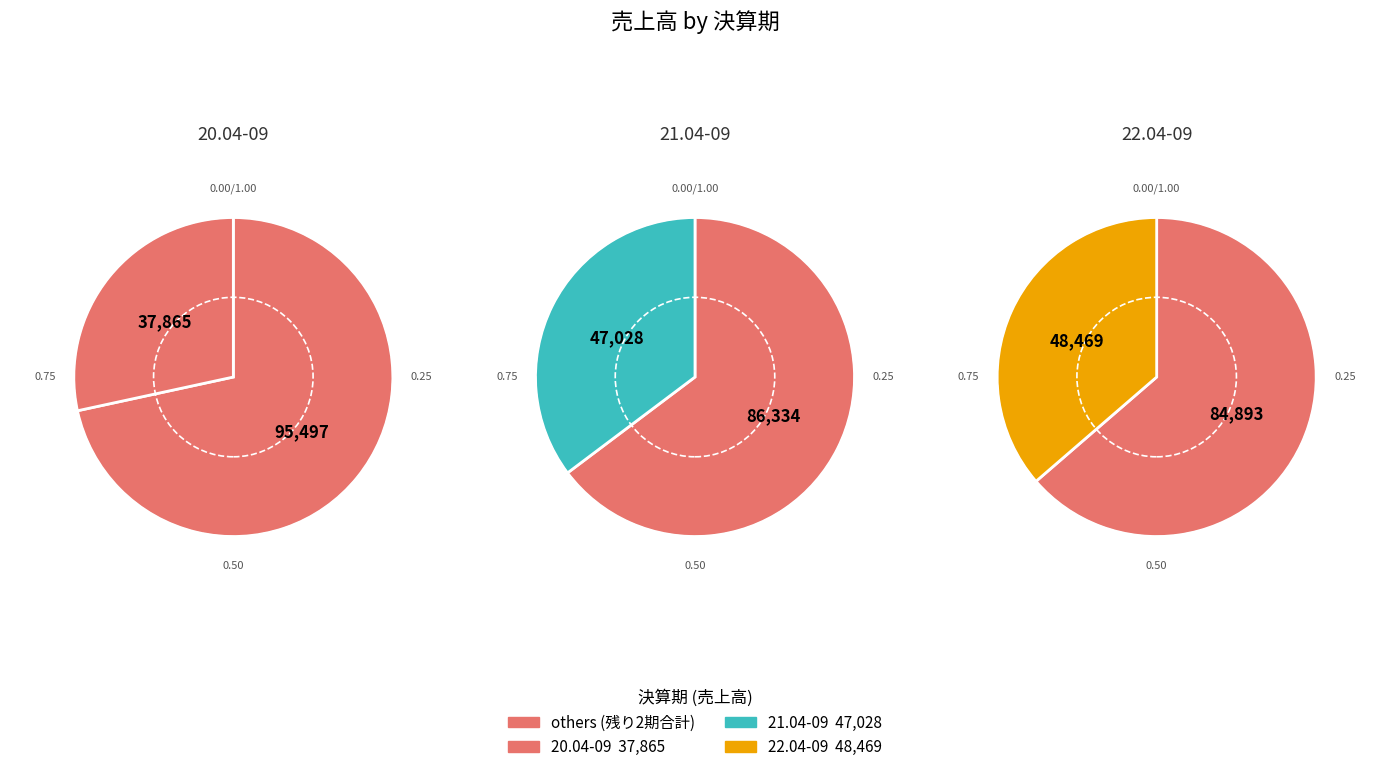

Which slice is the smallest?

20.04-09